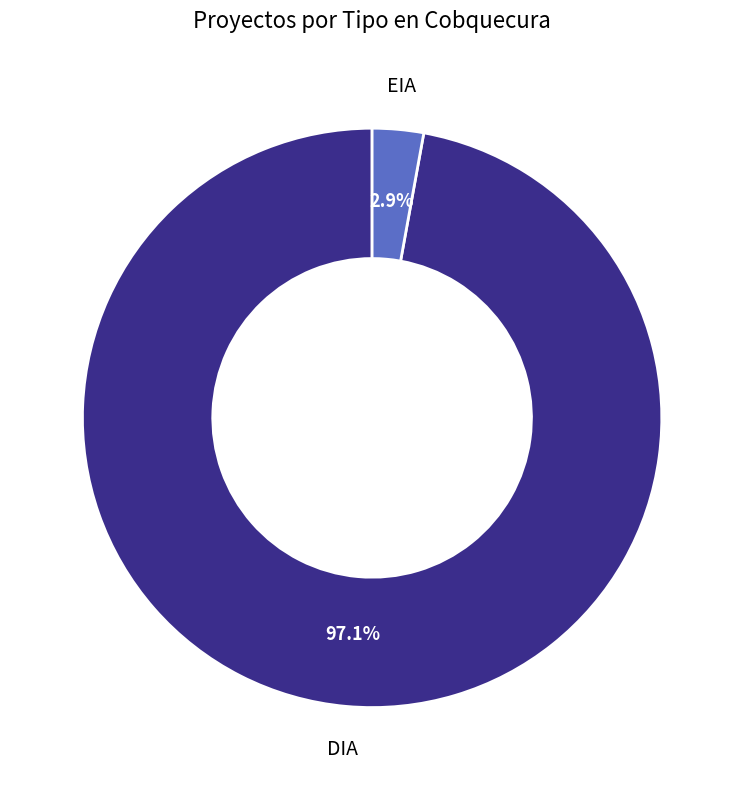

Do DIA and EIA together represent more than half of the pie?

Yes